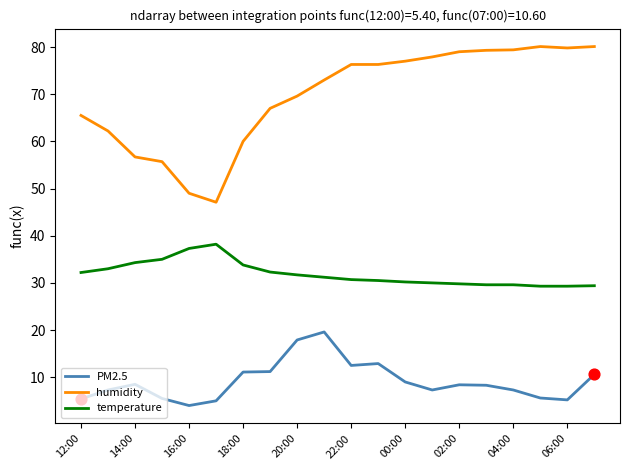

What are all the series names shown in the legend?

PM2.5, humidity, temperature